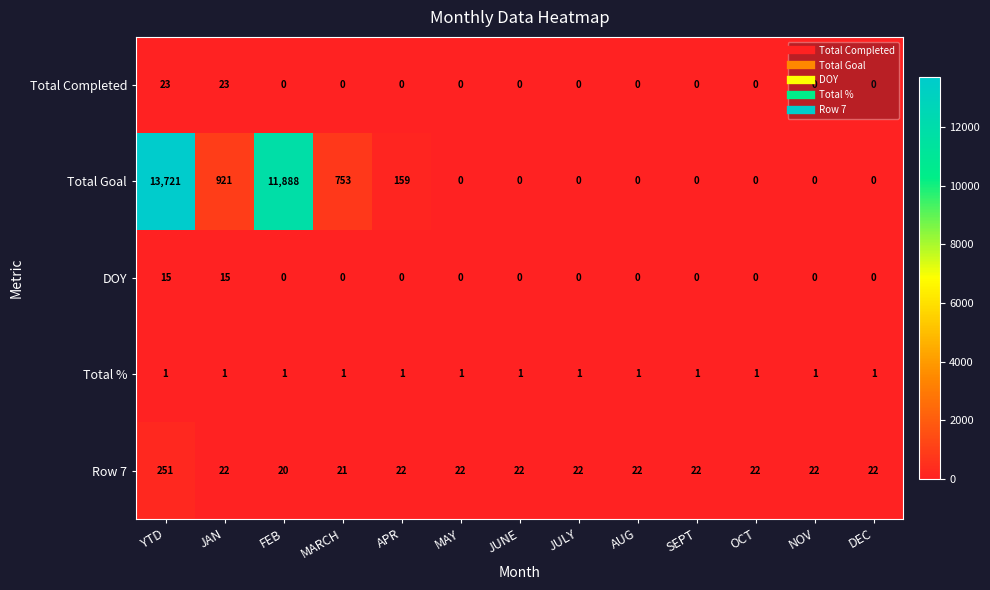

Is the value of Total % at DEC greater than the value of Total Goal at MARCH?

No